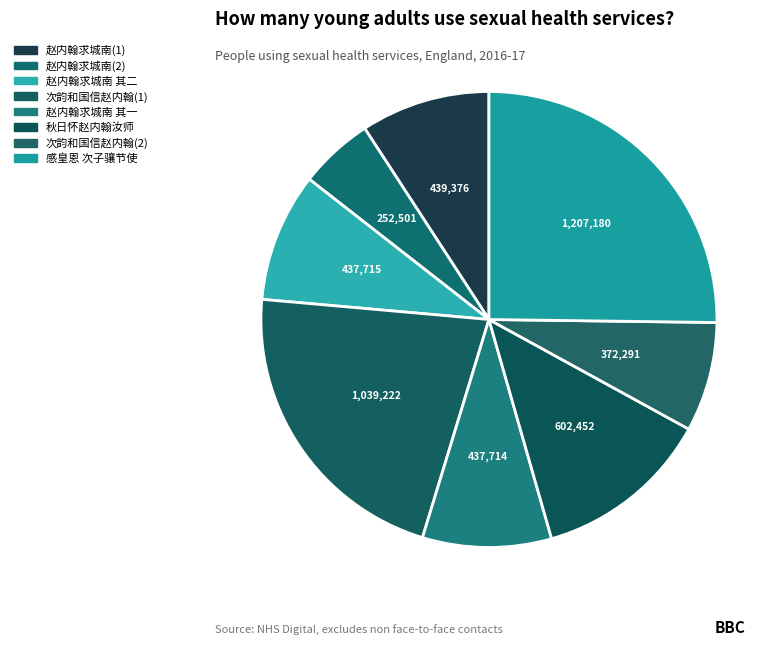

To the nearest percent, what is the difference between the largest and smallest slice percentages?

20%